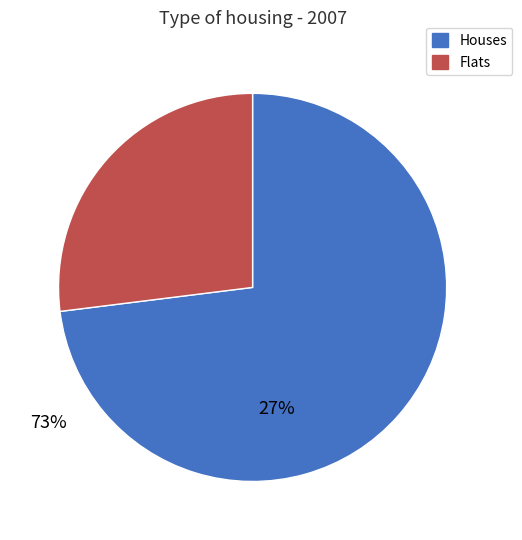

Rank the categories by value from lowest to highest.

Flats, Houses